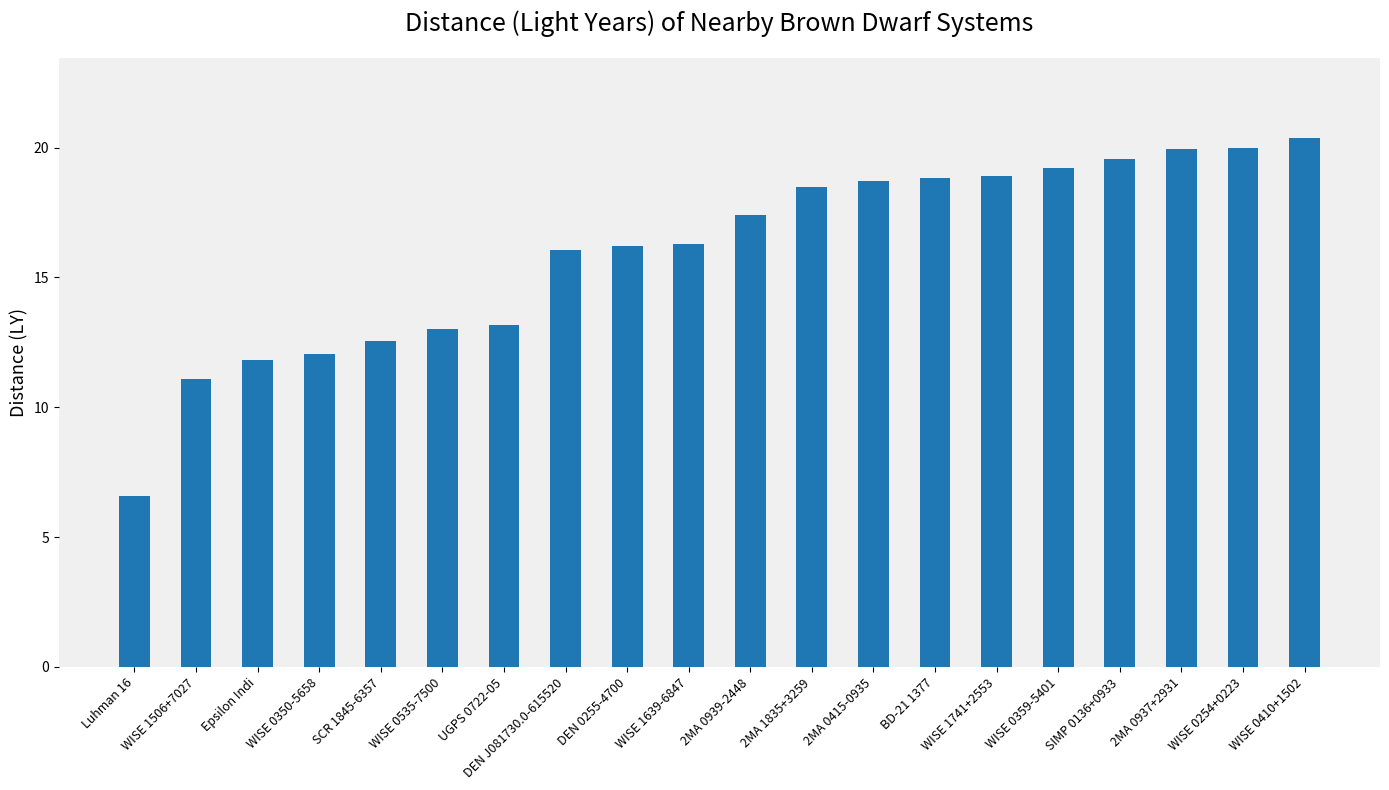

Is it true that the value at UGPS 0722-05 is 23.1?

False